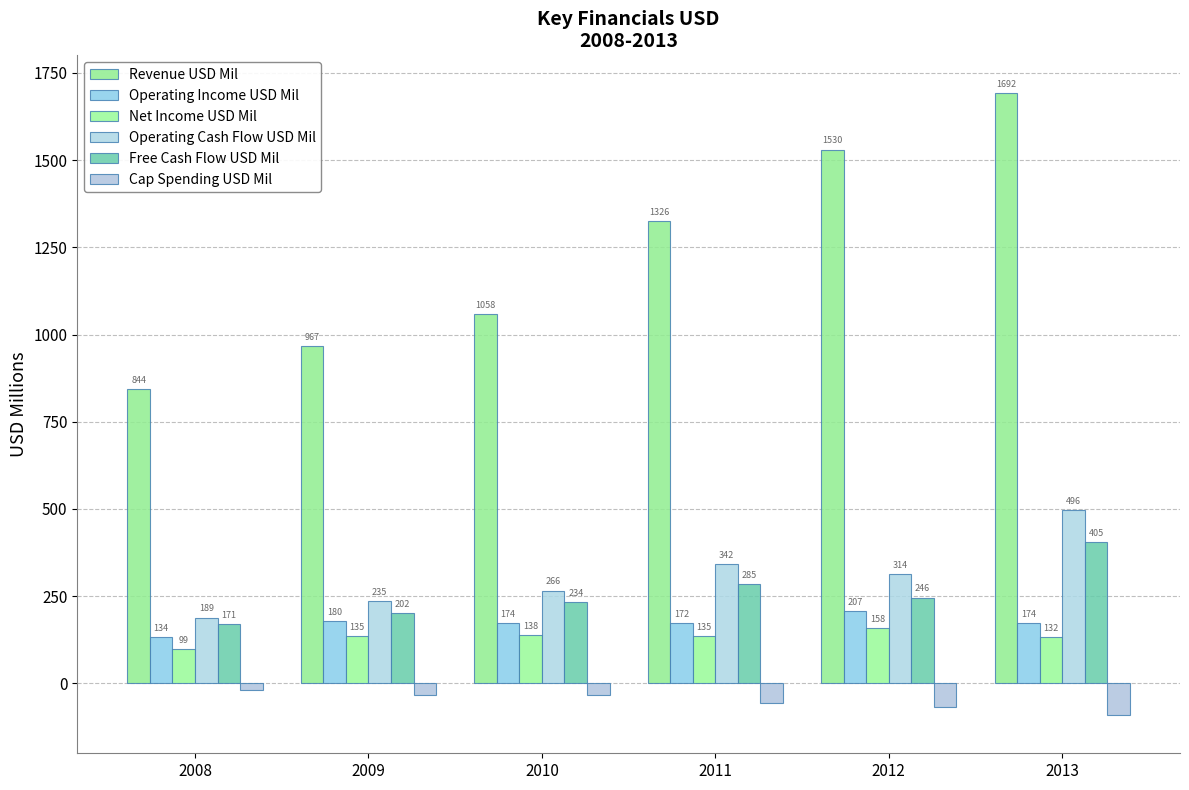

Count the number of data series in this chart.

6